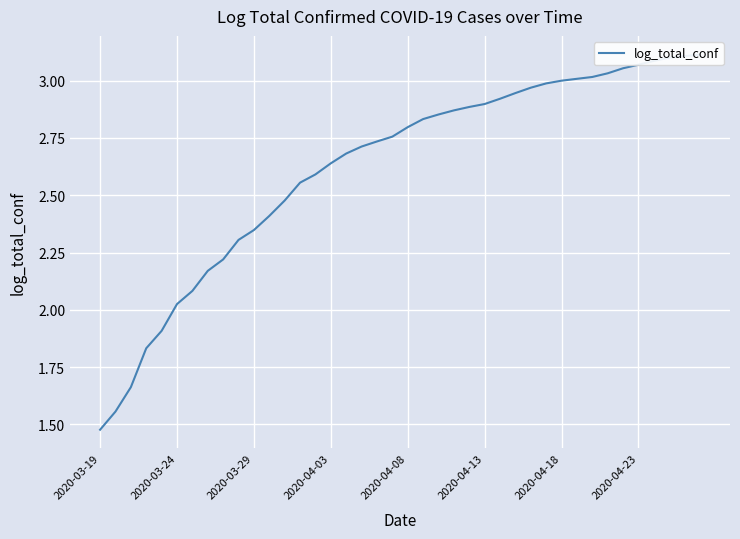

Which has a higher value, 2020-03-29 or 24?

24